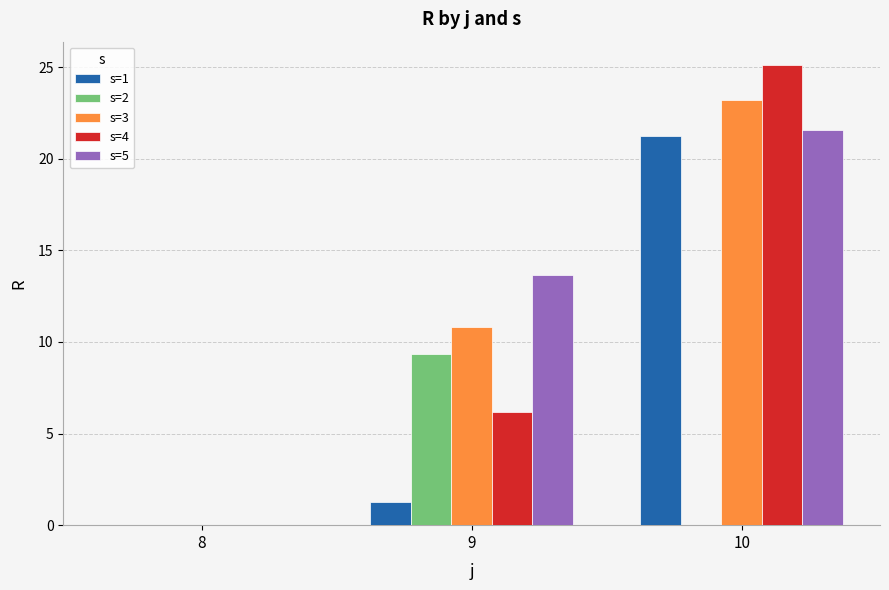

How many data points does each series have?

3